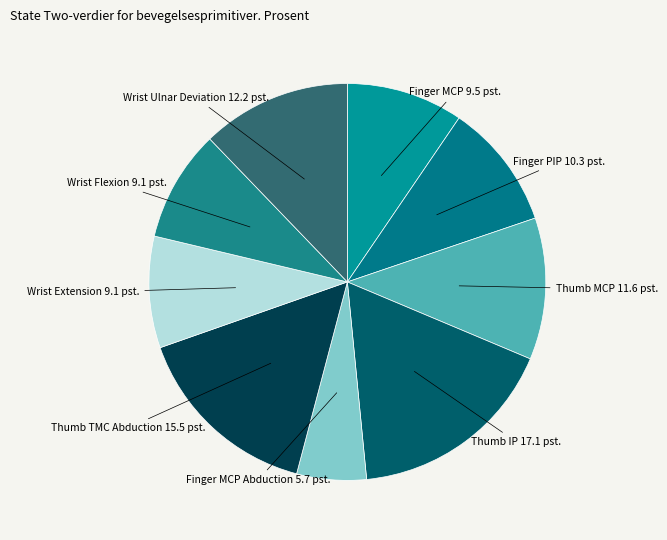

What is the smallest slice in the pie chart?

Finger MCP Abduction